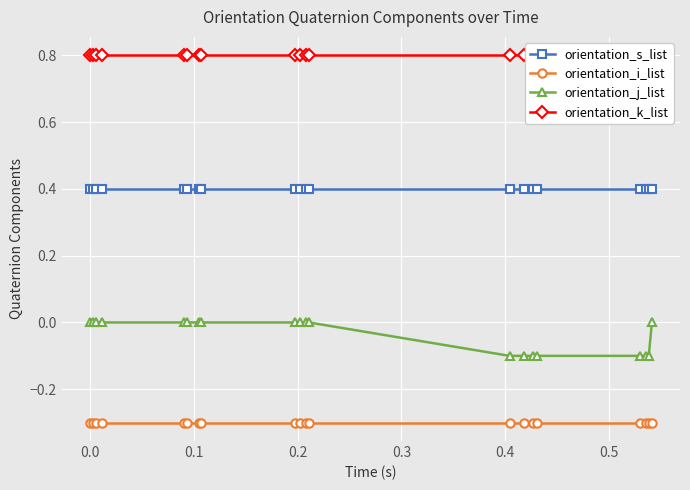

What is the lowest value of the orientation_s_list series?

0.4